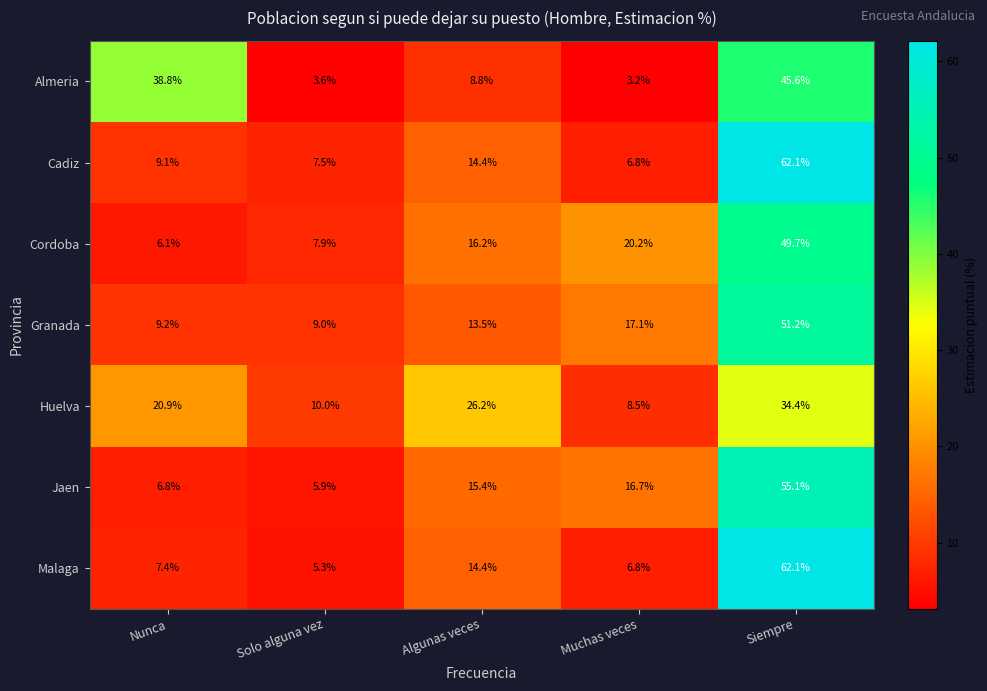

What is the total value across all series at Siempre?

360.2